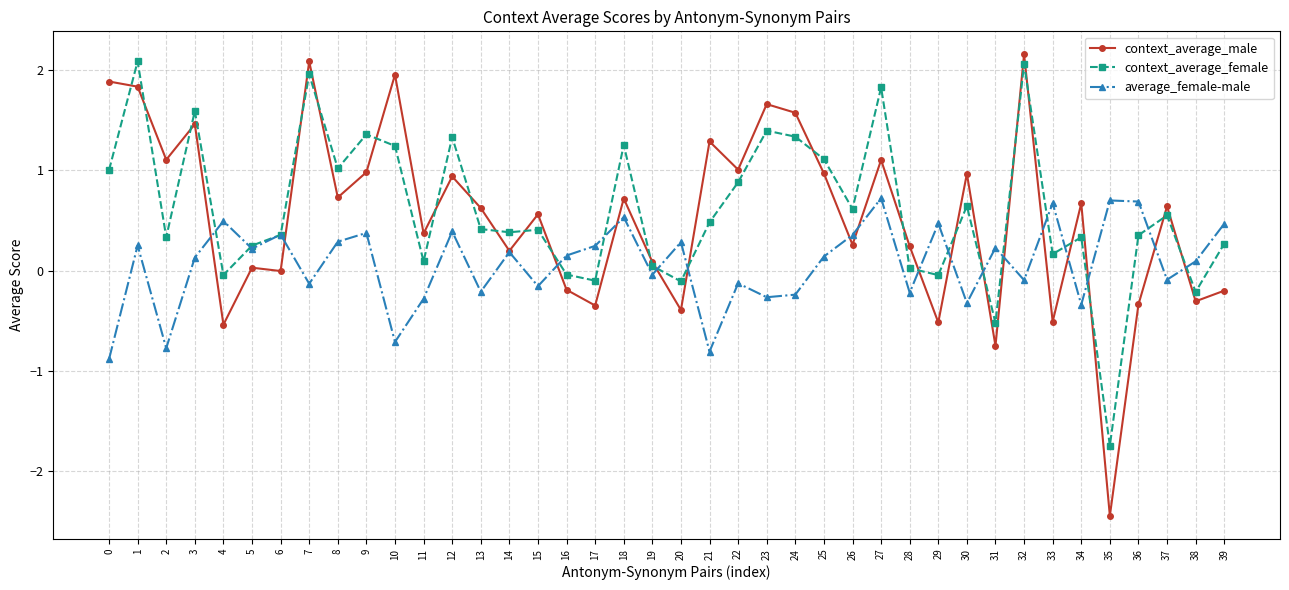

What are all the series names shown in the legend?

context_average_male, context_average_female, average_female-male